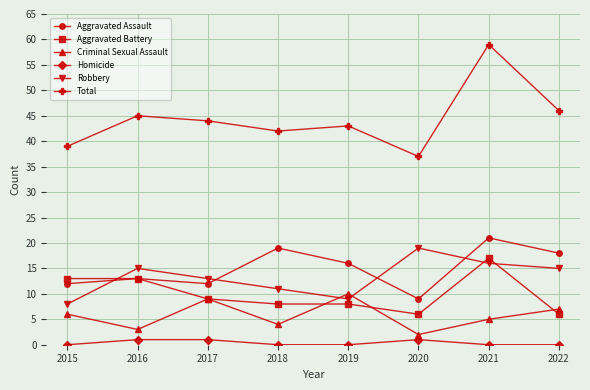

At which label does Total first exceed 44?

2016